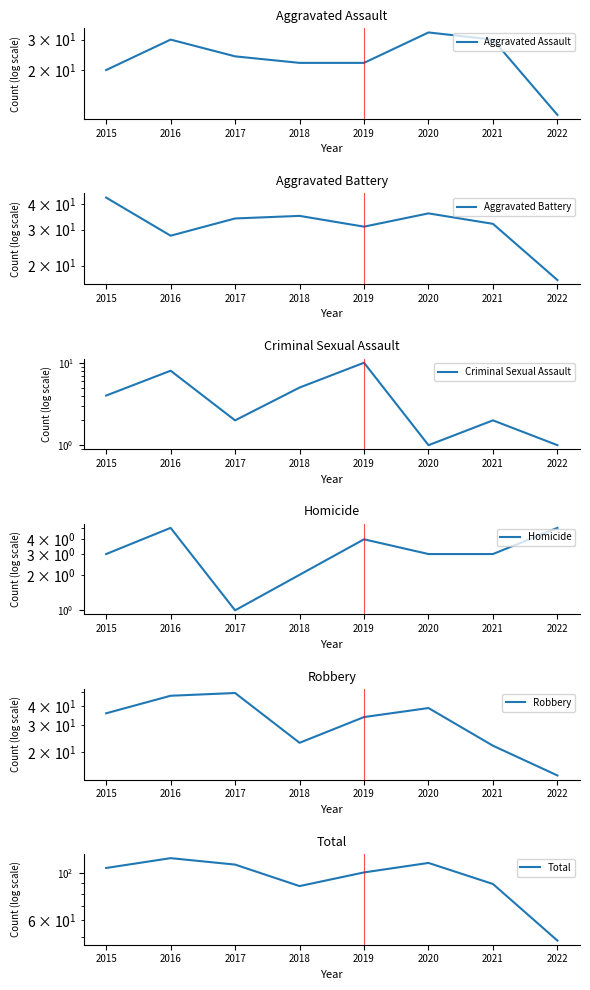

Reading right to left, list all the values displayed in this chart.

Aggravated Assault: 2022=11	2021=30	2020=33	2019=22	2018=22	2017=24	2016=30	2015=20
Aggravated Battery: 2022=17	2021=32	2020=36	2019=31	2018=35	2017=34	2016=28	2015=43
Criminal Sexual Assault: 2022=1	2021=2	2020=1	2019=10	2018=5	2017=2	2016=8	2015=4
Homicide: 2022=5	2021=3	2020=3	2019=4	2018=2	2017=1	2016=5	2015=3
Robbery: 2022=14	2021=22	2020=39	2019=34	2018=23	2017=49	2016=47	2015=36
Total: 2022=48	2021=89	2020=112	2019=101	2018=87	2017=110	2016=118	2015=106